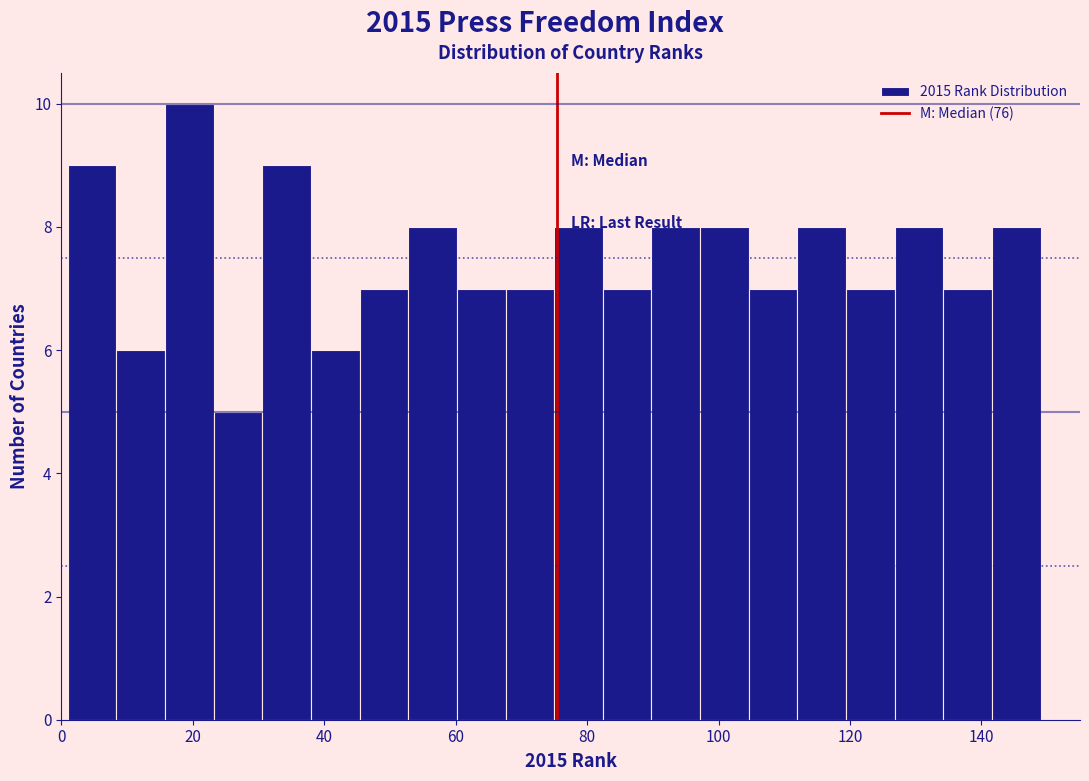

Around what value on the x-axis is the tallest bar? Give the approximate position of its centre, as read against the axis.

20